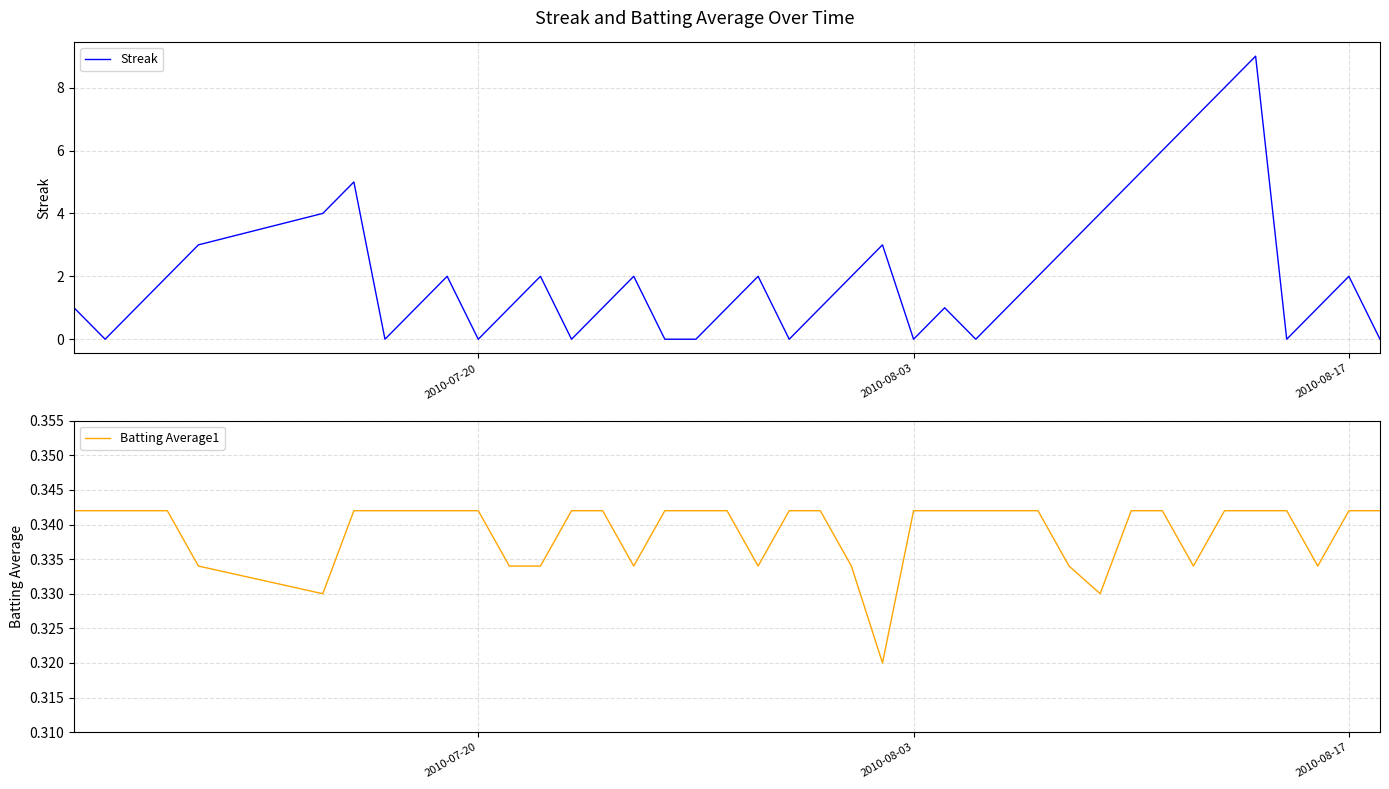

What is the maximum value for Streak?

9